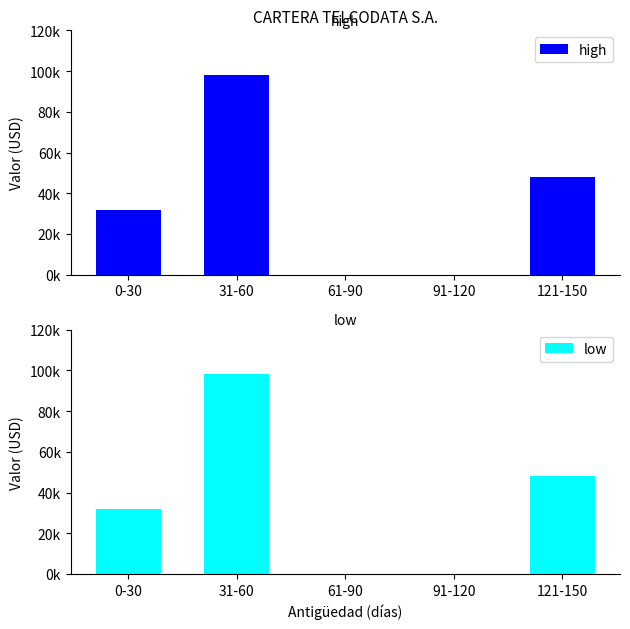

Which label corresponds to the largest value in the chart?

31-60